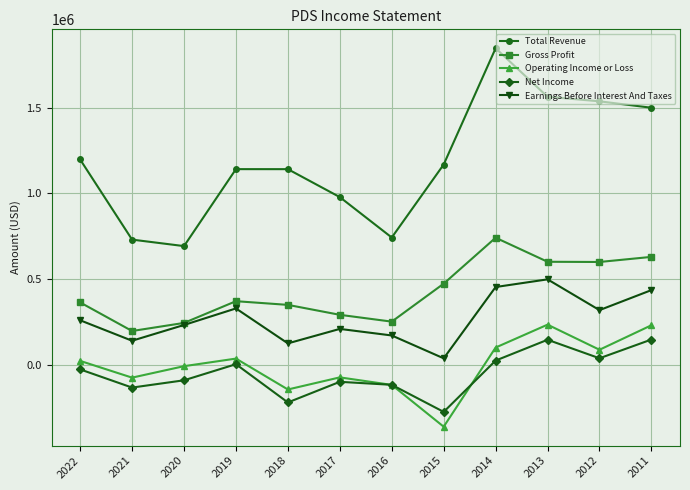

The value of Net Income at 2018 is -91563. True or false?

False